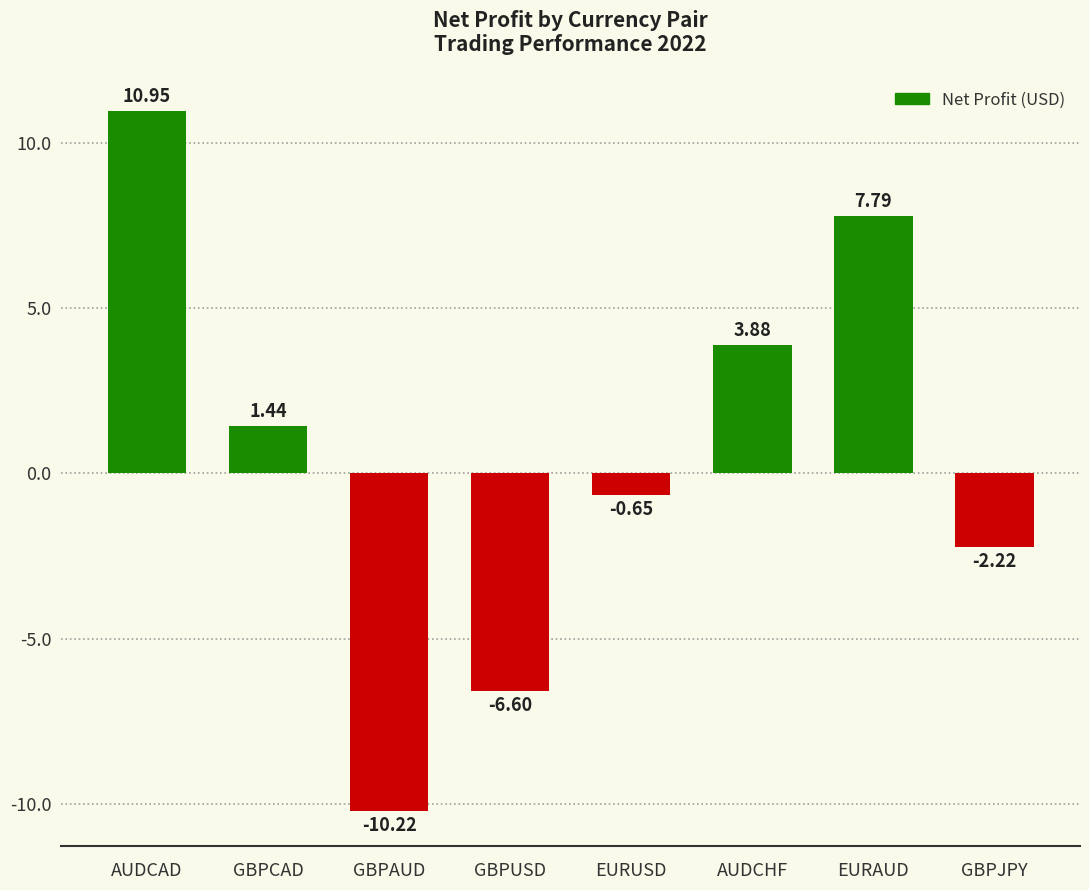

Where does the data first go above 1?

AUDCAD